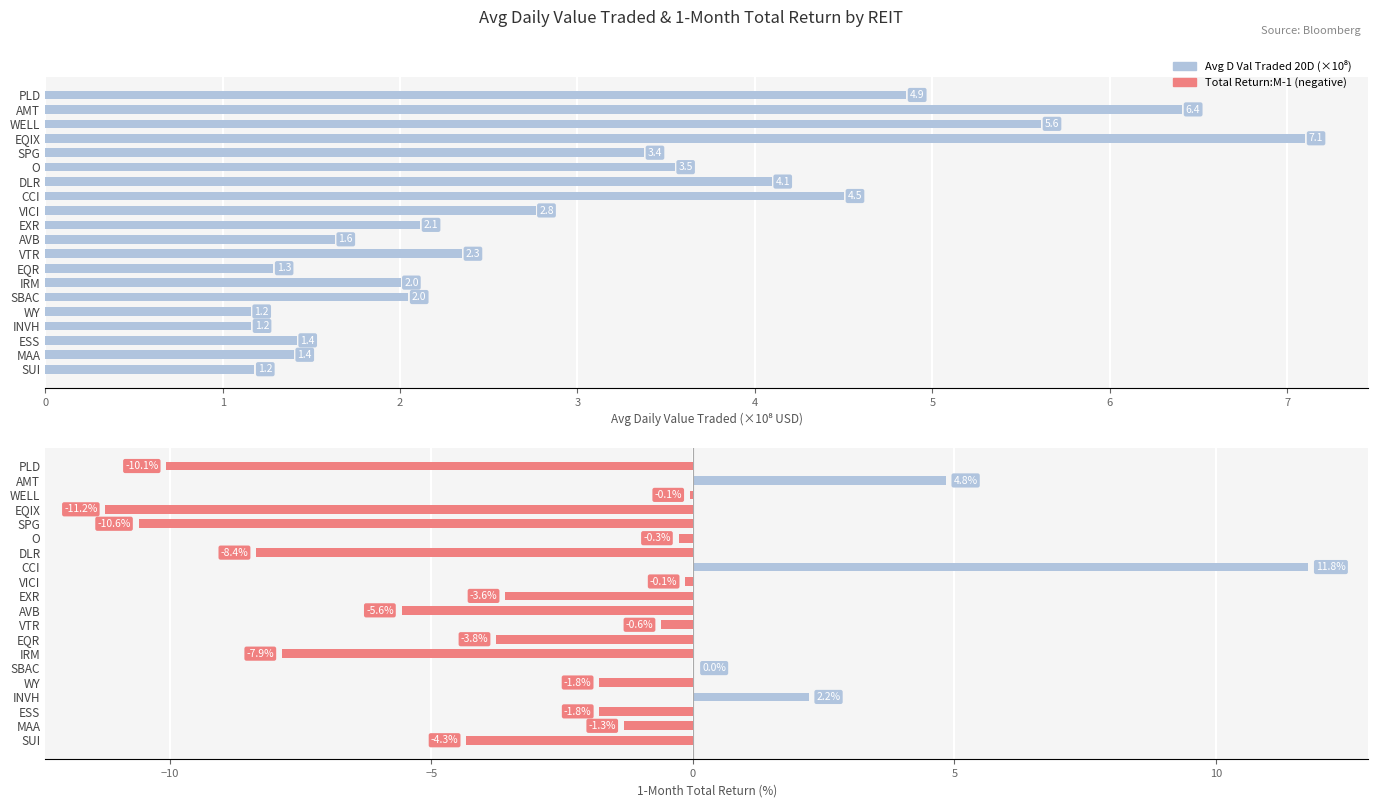

What is the spread (max minus min) of values at WY?

2.9